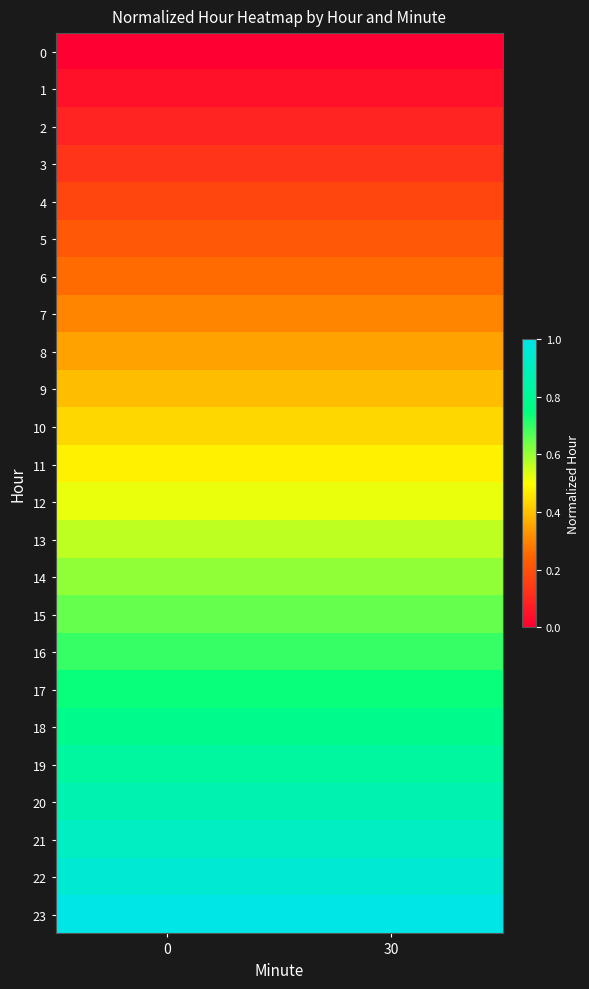

List the series in order of their peak value, lowest first.

0, 1, 2, 3, 4, 5, 6, 7, 8, 9, 10, 11, 12, 13, 14, 15, 16, 17, 18, 19, 20, 21, 22, 23